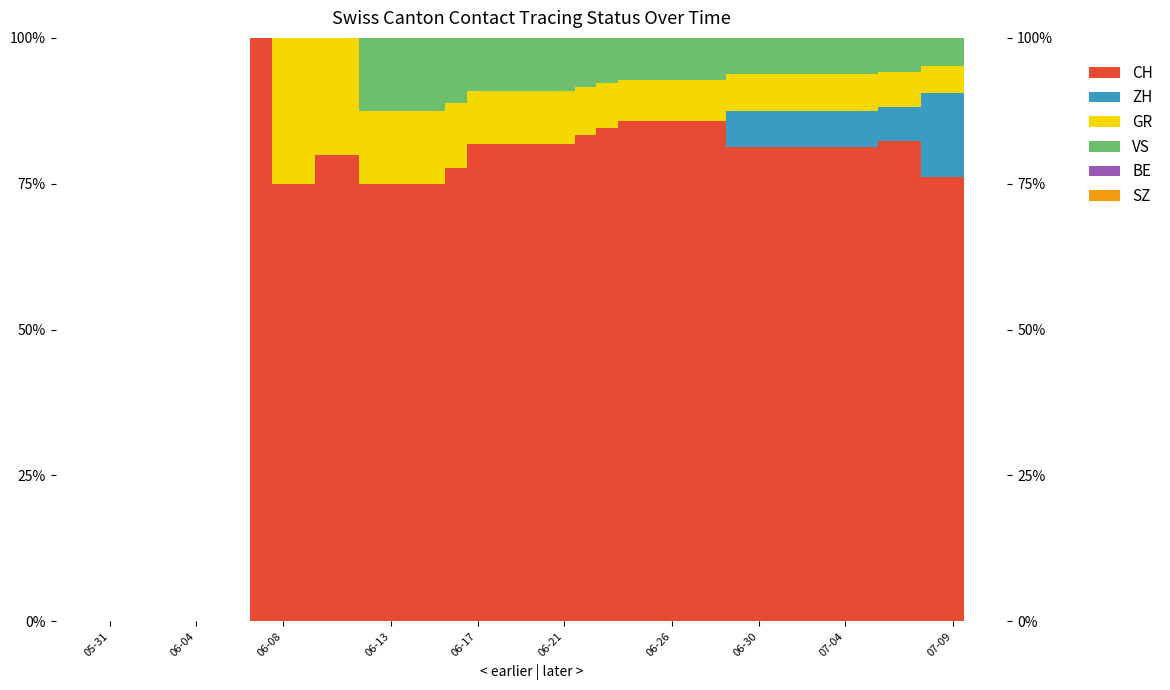

What is the label of the 25th bar from the right?

15